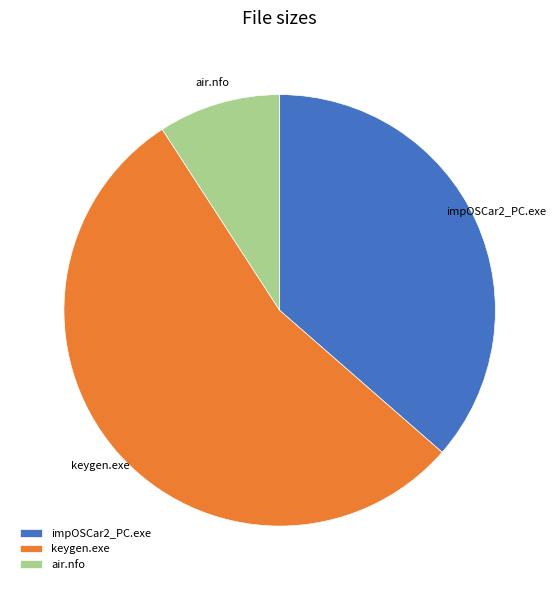

True or false: impOSCar2_PC.exe accounts for 23% of the total.

False